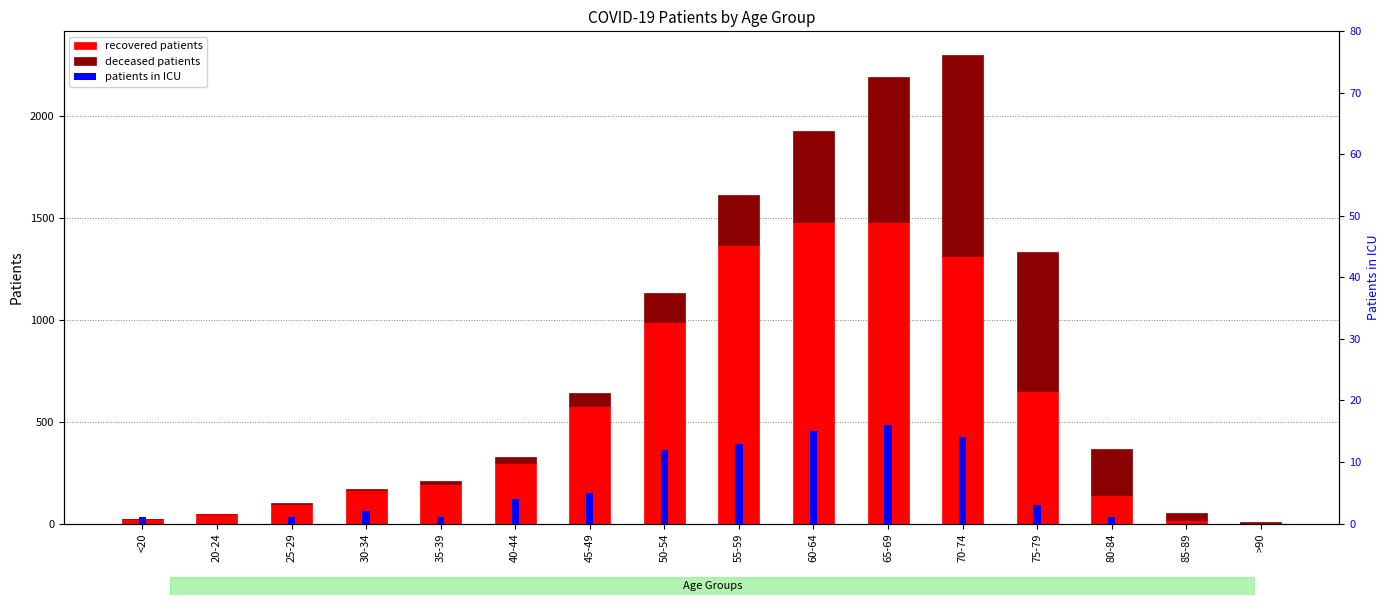

Is the value of deceased_patients at 55-59 greater than the value of recovered_patients at 60-64?

No